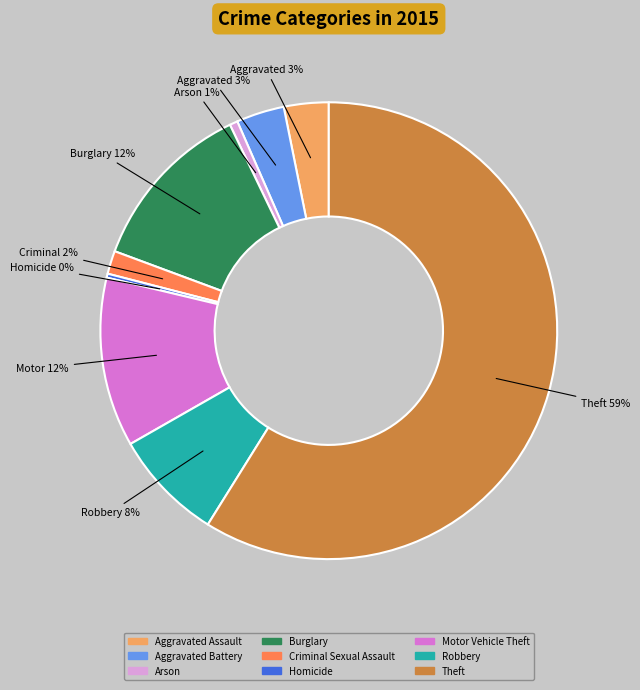

To the nearest percent, what is the difference between the Arson and Theft slice percentages?

58%